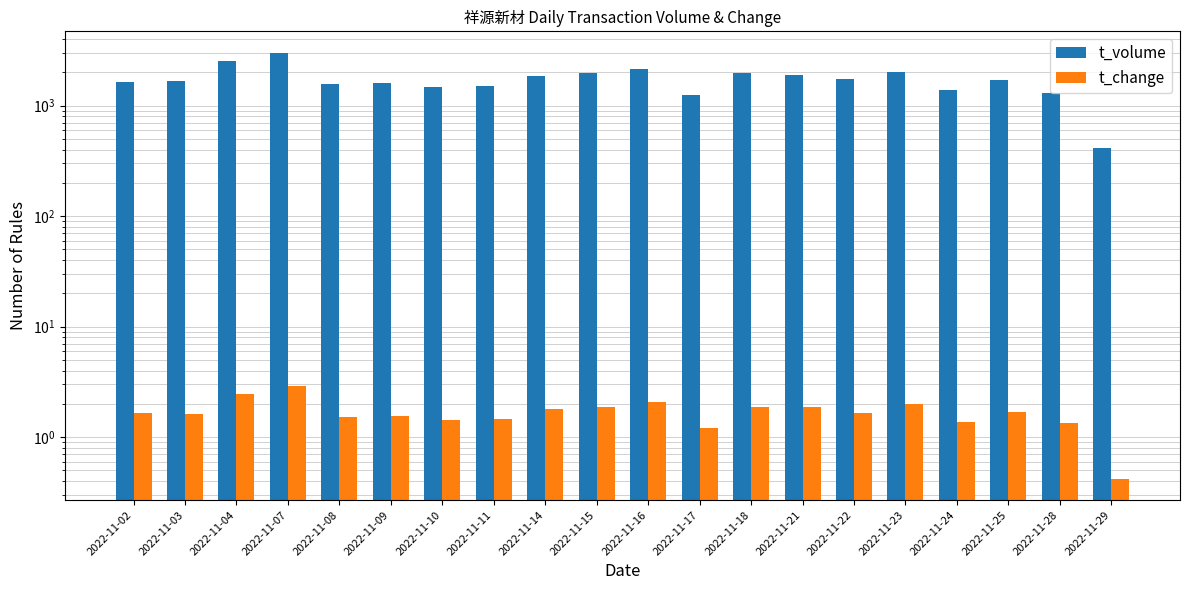

What is the approximate value of t_volume at 2022-11-11?

1509.0